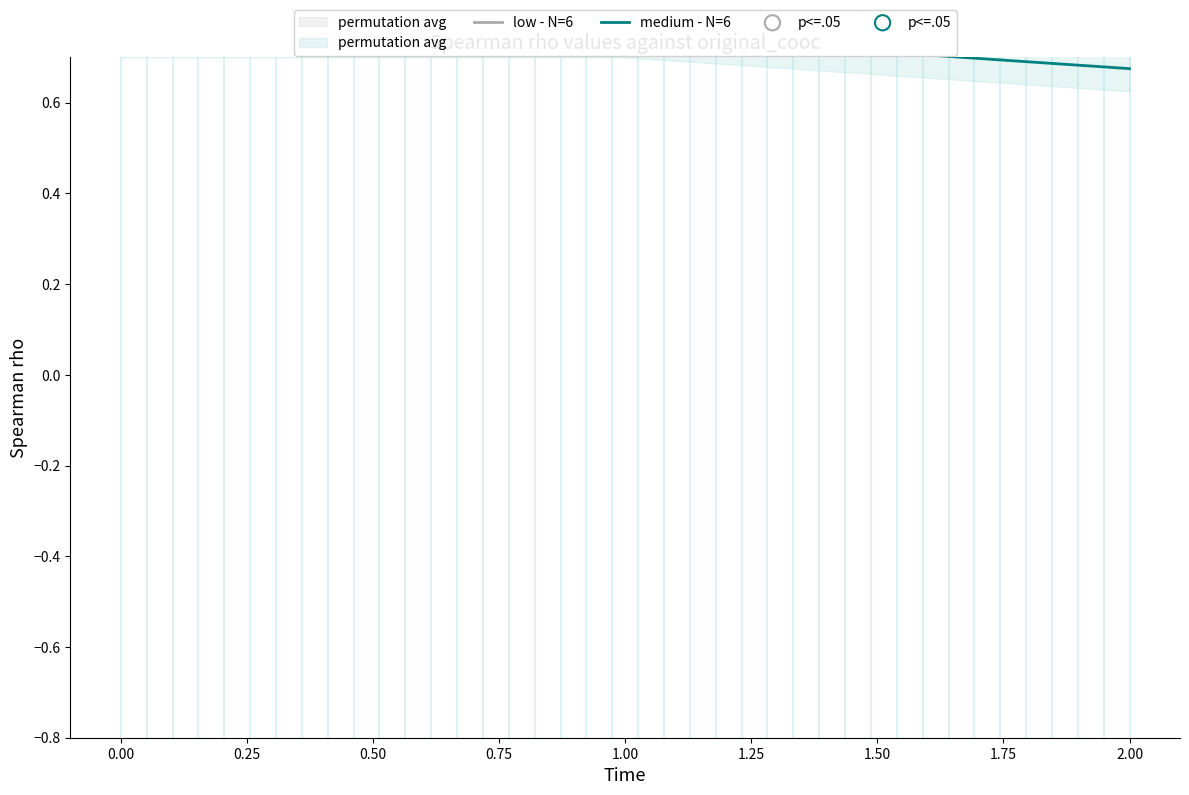

Which series has the largest total across all categories?

low - N=6